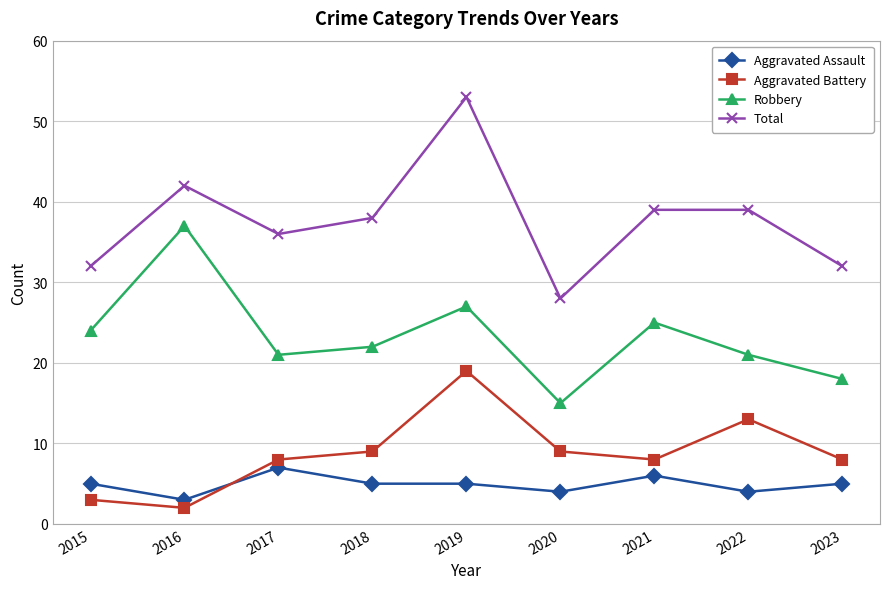

True or false: Total and Aggravated Battery intersect in this chart.

False